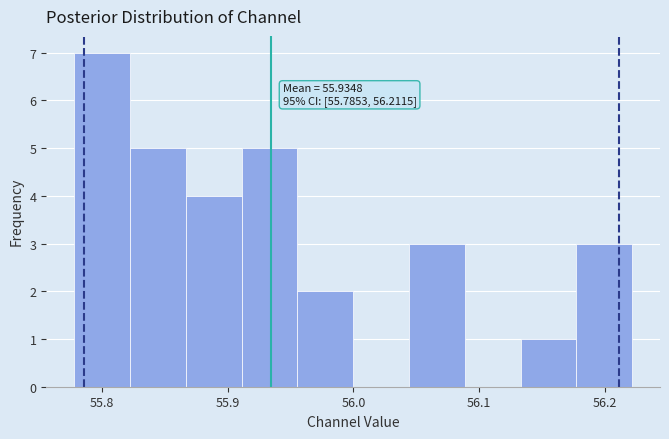

Which range on the x-axis has the tallest bar?

55.78 to 55.82